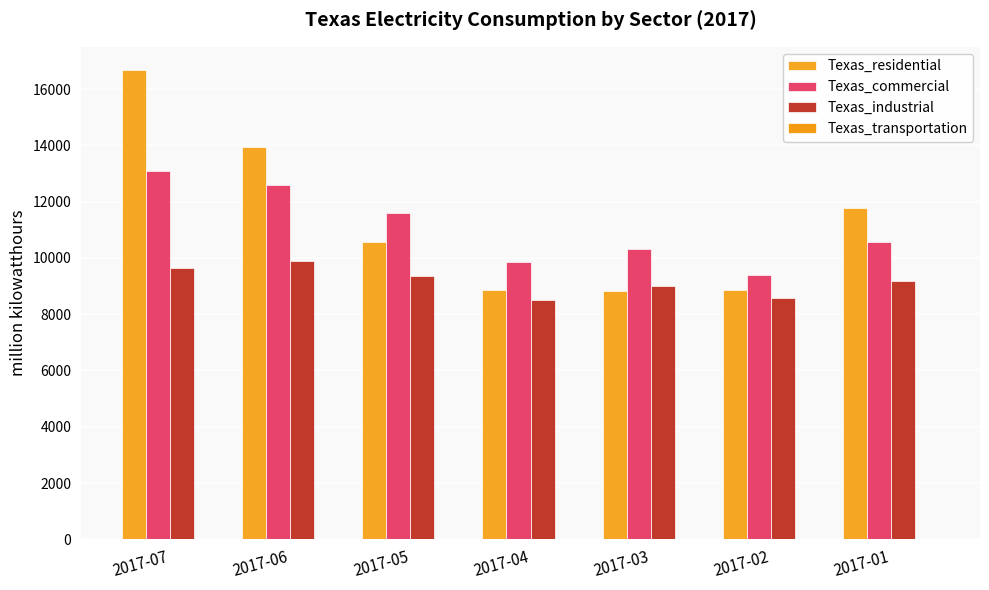

How many categories are shown in the chart?

7